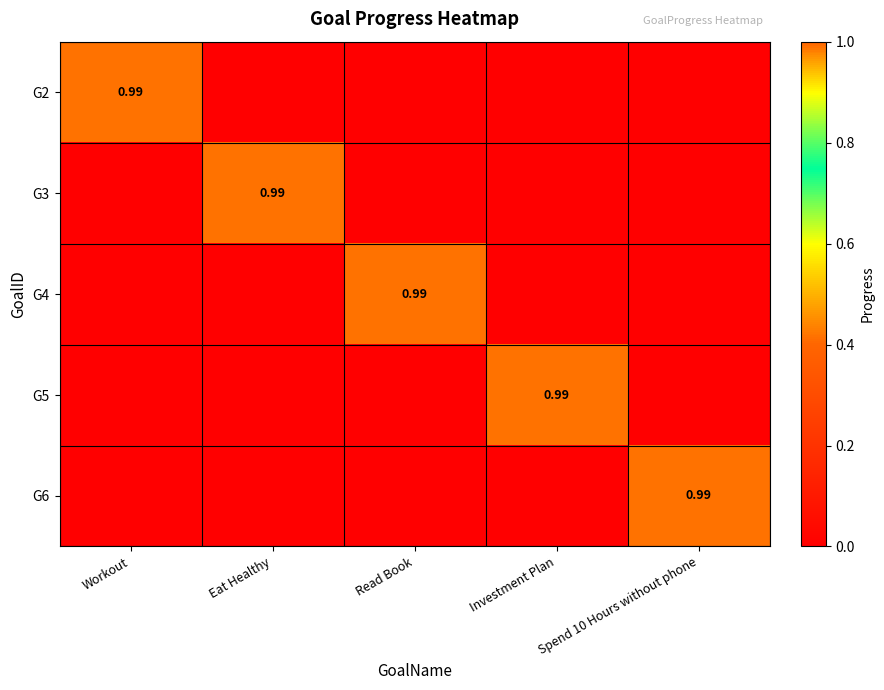

Is it true that G3 equals 0.5 at Eat Healthy?

False